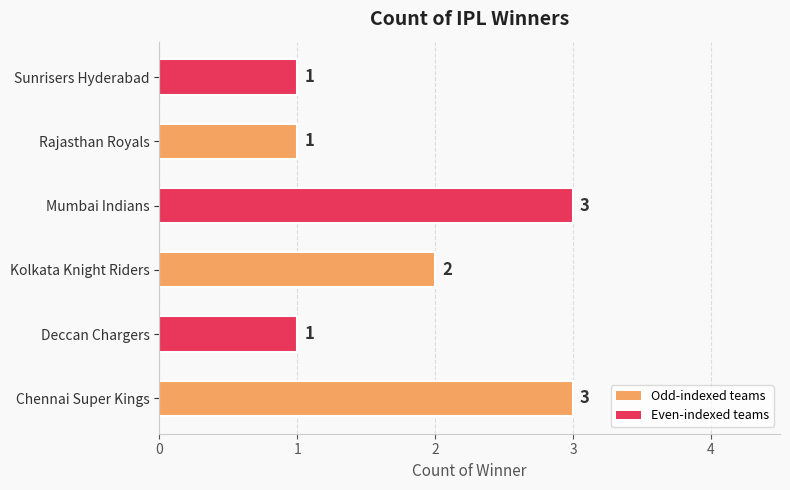

What is the smallest value displayed?

1